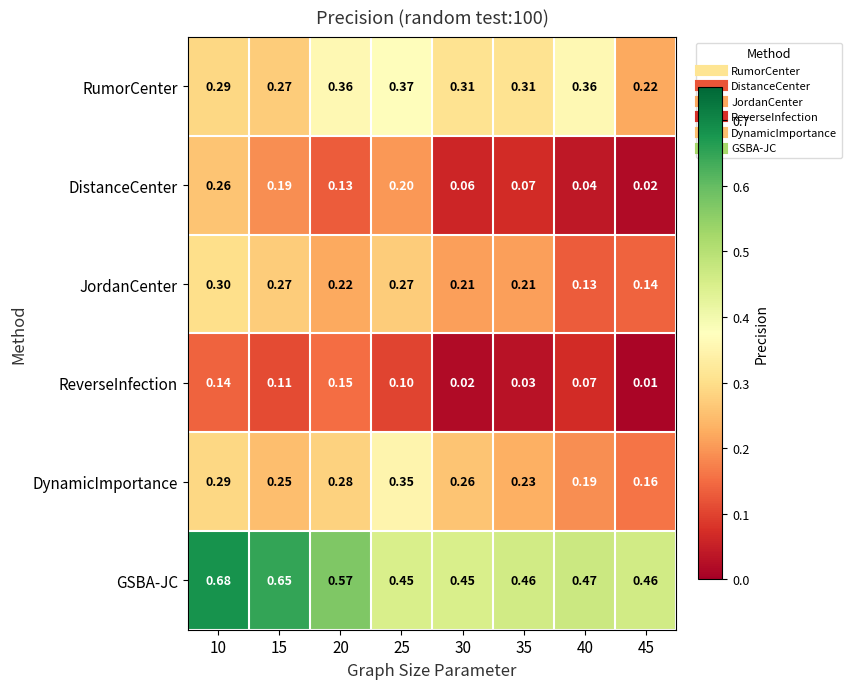

Rank the series by their maximum value, from highest to lowest.

GSBA-JC, RumorCenter, DynamicImportance, JordanCenter, DistanceCenter, ReverseInfection